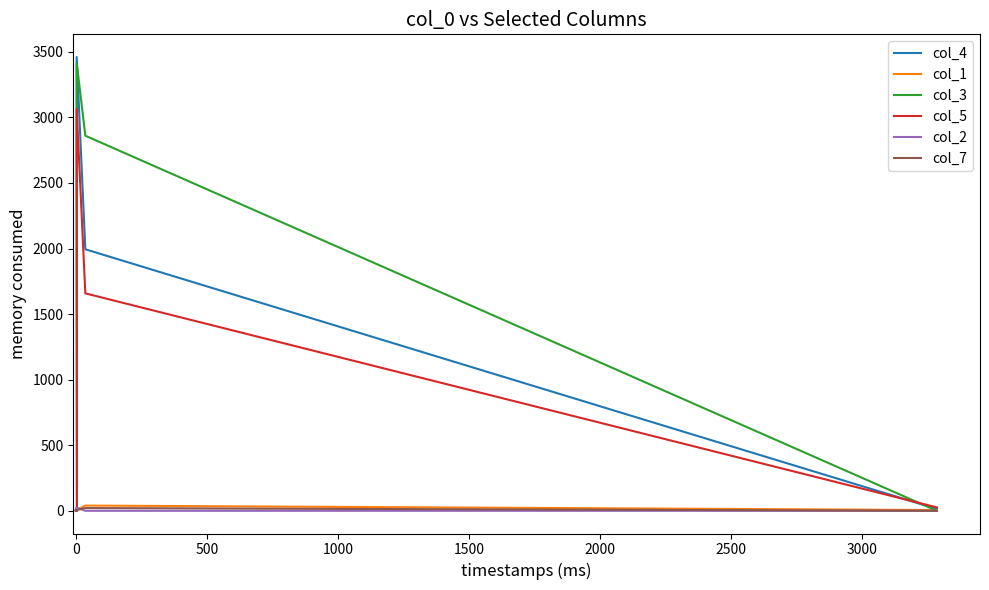

Is the value of col_4 at 2500 greater than the value of col_2 at 3500?

Yes